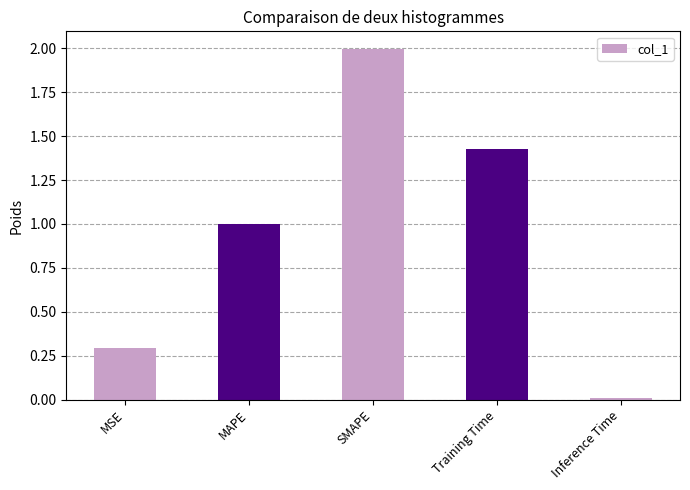

What is the label of the 4th bar from the left?

Training Time